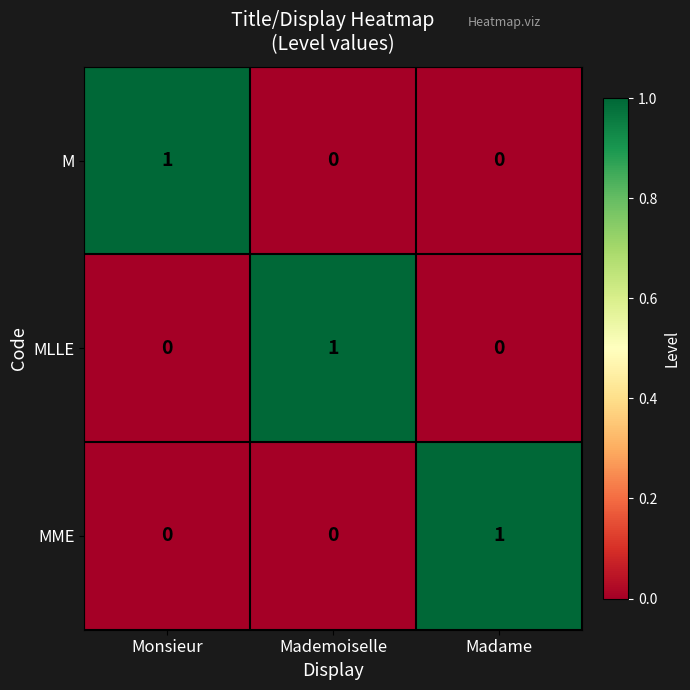

At how many categories does at least one series exceed 0?

3